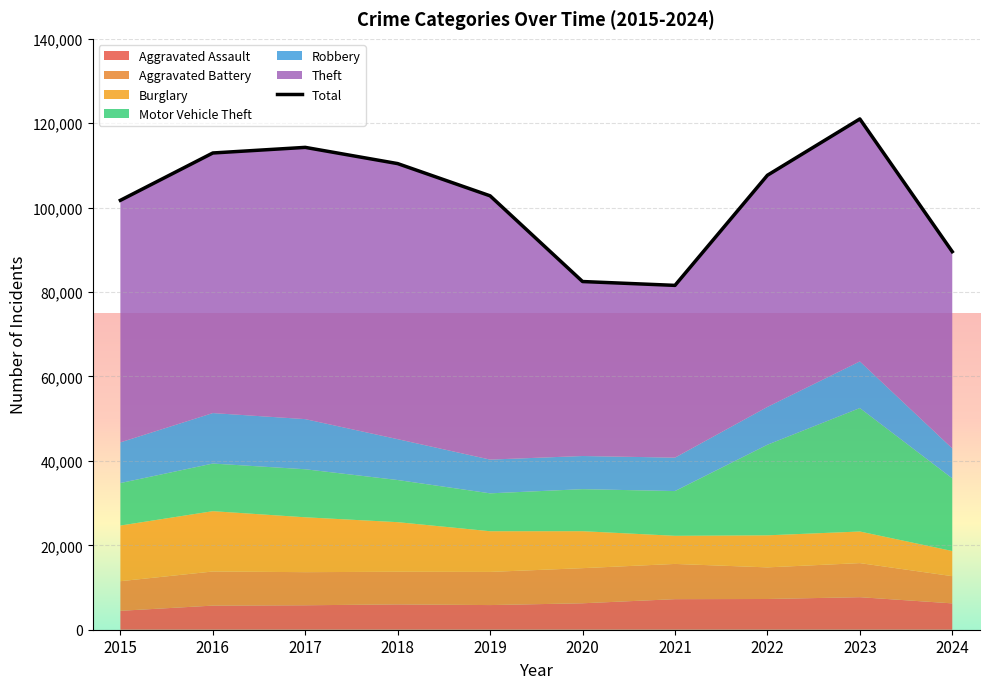

Reading left to right, extract all data points from this chart.

Aggravated Assault: 2015=4480	2016=5713	2017=5793	2018=6002	2019=5841	2020=6265	2021=7242	2022=7280	2023=7710	2024=6243
Aggravated Battery: 2015=7019	2016=8086	2017=7845	2018=7735	2019=7858	2020=8321	2021=8347	2022=7492	2023=8077	2024=6449
Burglary: 2015=13184	2016=14289	2017=13001	2018=11747	2019=9638	2020=8758	2021=6662	2022=7593	2023=7484	2024=5957
Motor Vehicle Theft: 2015=10068	2016=11285	2017=11380	2018=9985	2019=8977	2020=9959	2021=10603	2022=21463	2023=29250	2024=17211
Robbery: 2015=9638	2016=11960	2017=11880	2018=9681	2019=7995	2020=7855	2021=7920	2022=8963	2023=11052	2024=7101
Theft: 2015=57351	2016=61623	2017=64386	2018=65290	2019=62495	2020=41340	2021=40814	2022=54886	2023=57447	2024=46617